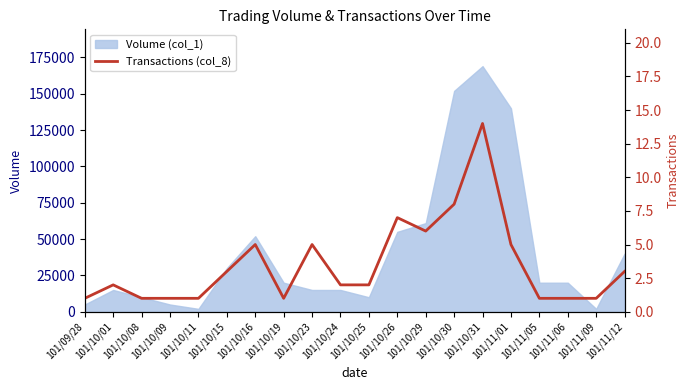

Where is Volume (col_1) nearest to the value 85500?

101/10/29